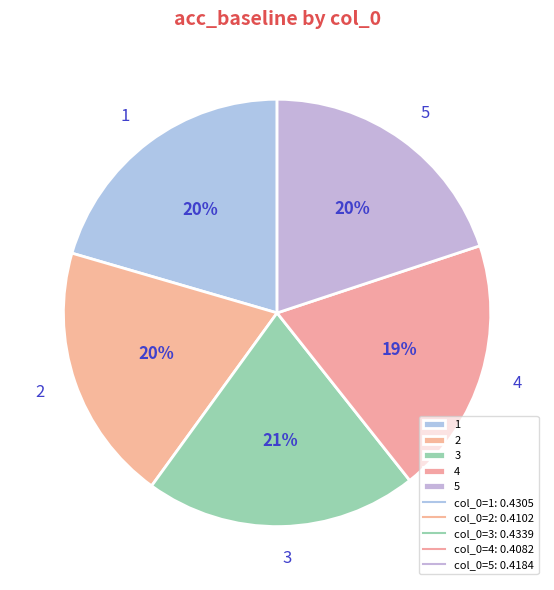

The 2 slice represents 20% of the pie. True or false?

True